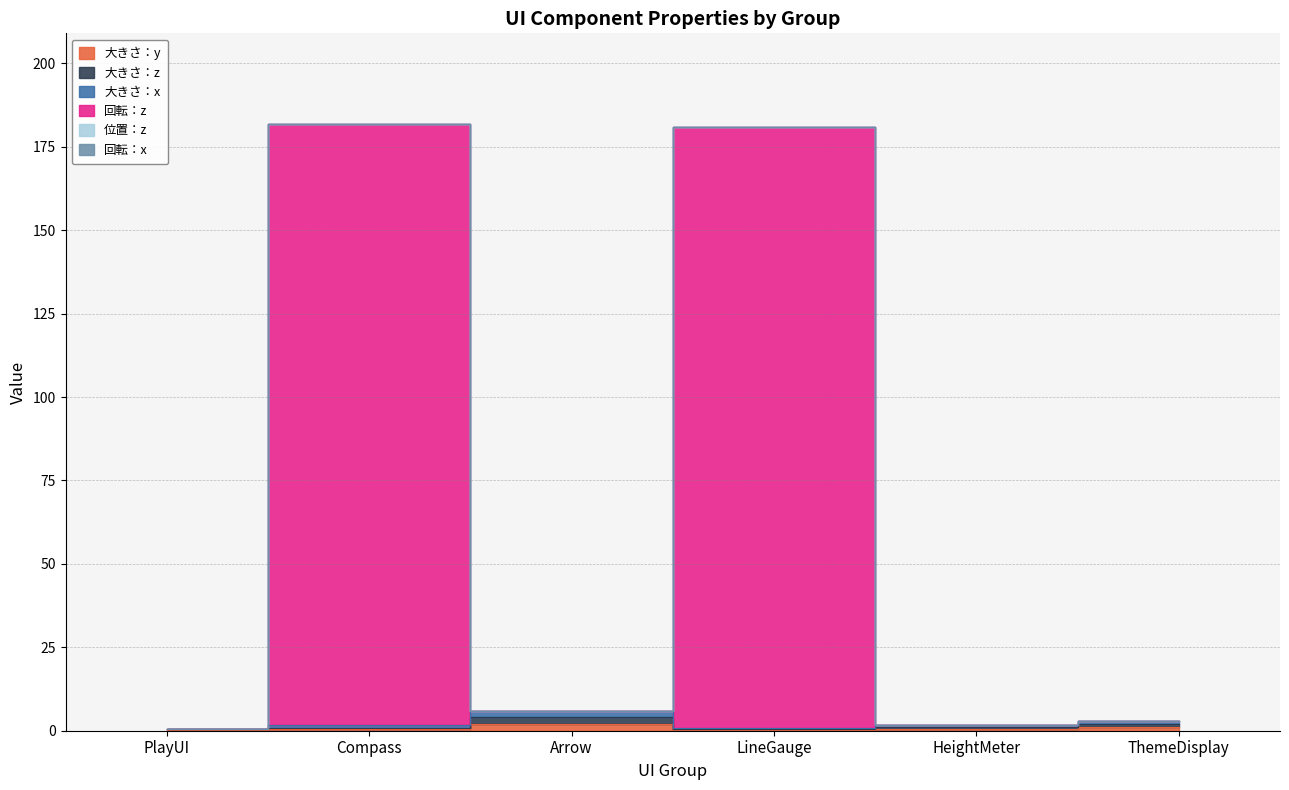

What is the value of the 回転：z point at the 6th from the left?

3.0